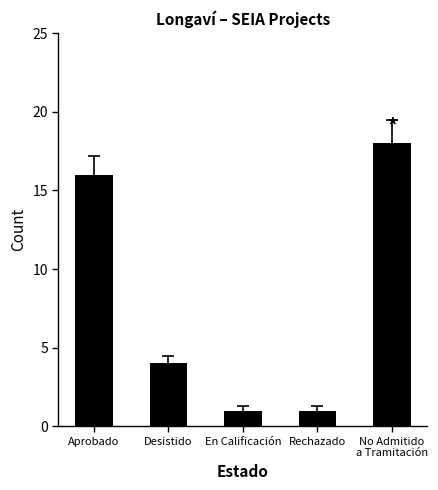

What is the greatest value displayed?

18